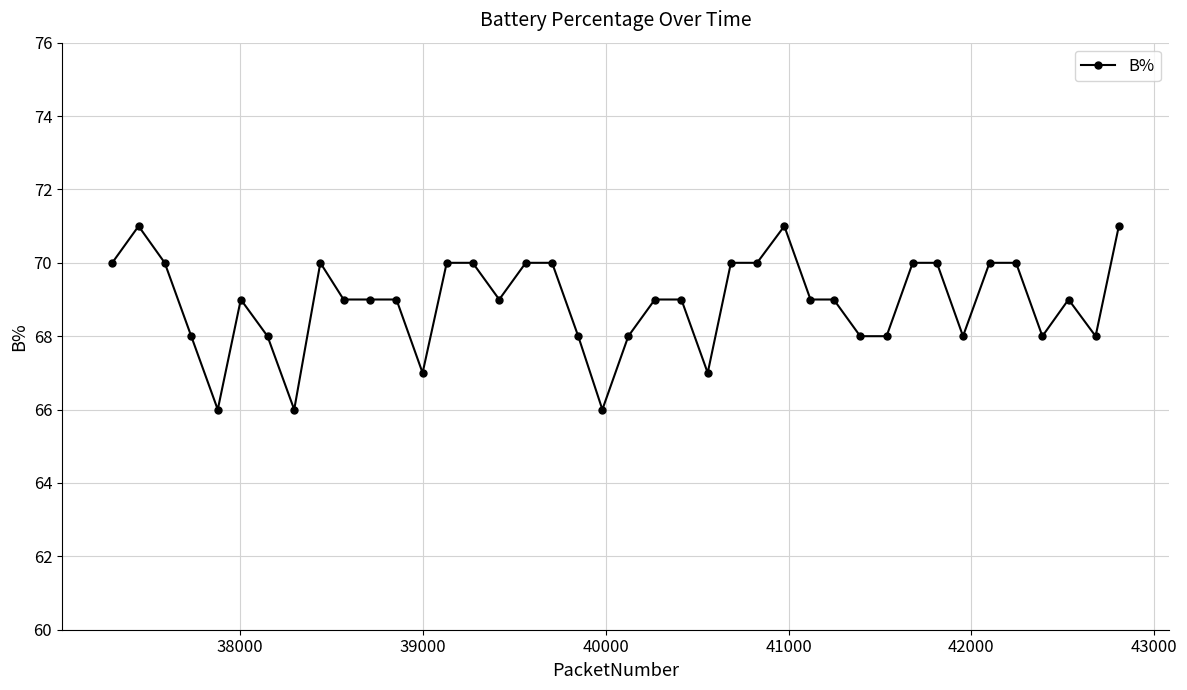

What is the minimum value shown in the chart?

66